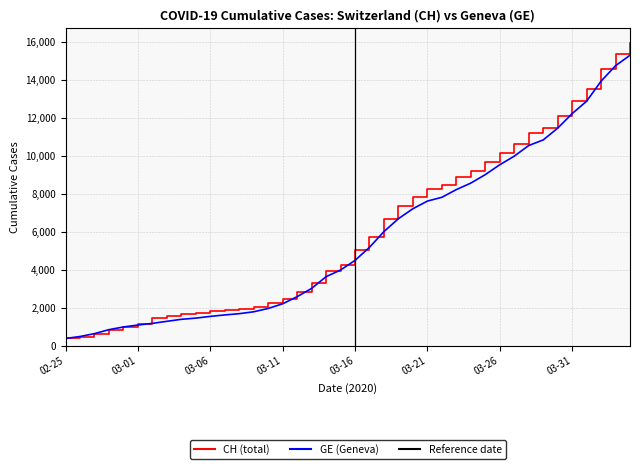

Reading left to right, list all the values displayed in this chart.

CH: 375	479	630	840	981	1113	1436	1544	1652	1715	1809	1885	1952	2051	2226	2472	2845	3291	3908	4259	5012	5731	6644	7323	7847	8249	8449	8855	9196	9642	10162	10613	11175	11467	12086	12852	13505	14561	15375	15926
GE: 375	479	630	840	981	1083	1171	1278	1384	1447	1538	1614	1681	1780	1955	2201	2574	3010	3627	3978	4485	5174	6002	6681	7205	7607	7807	8213	8554	9000	9520	9971	10533	10825	11444	12210	12863	13919	14733	15284